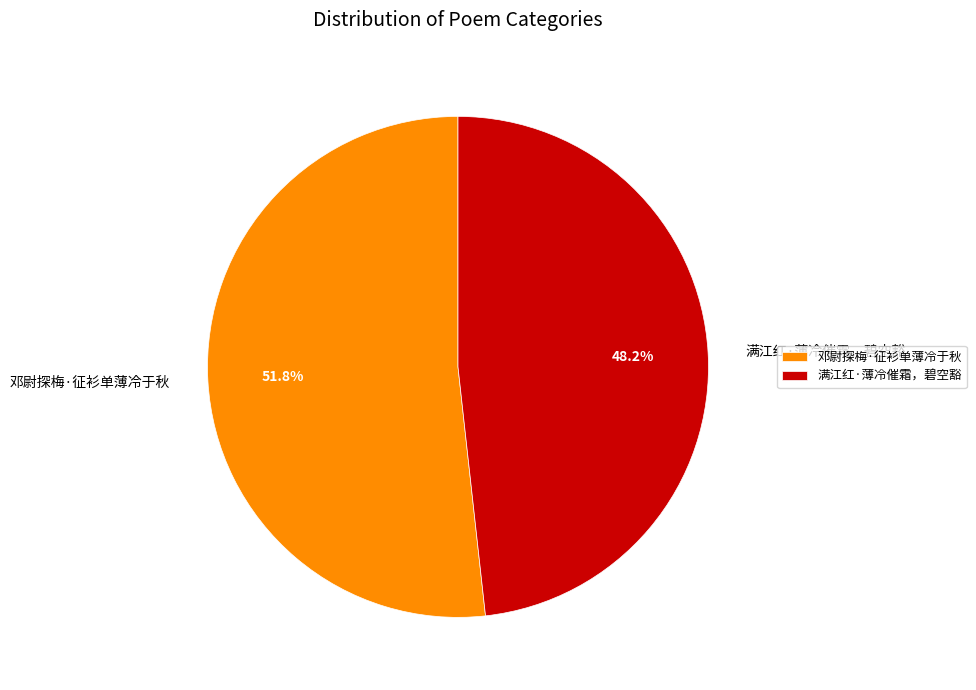

Which slice is the smallest?

满江红·薄冷催霜，碧空豁